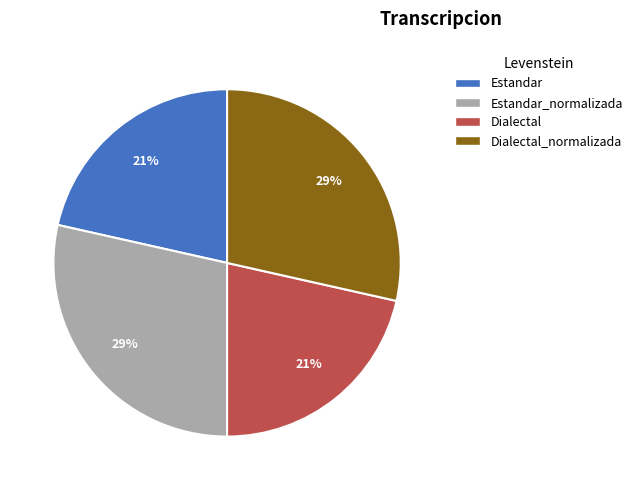

How many slices are in this pie chart?

4